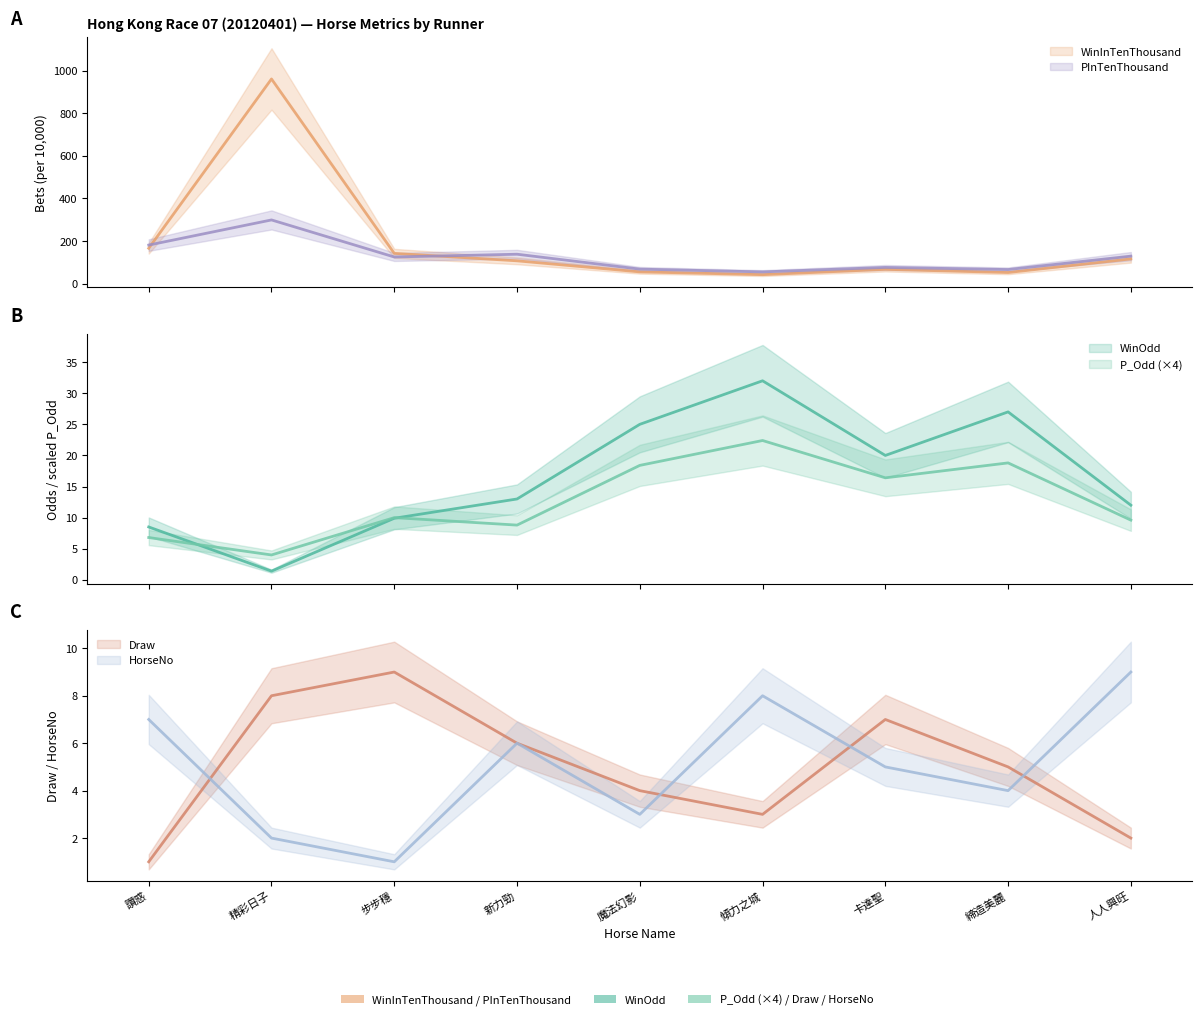

At which category is the sum across all series the highest?

精彩日子